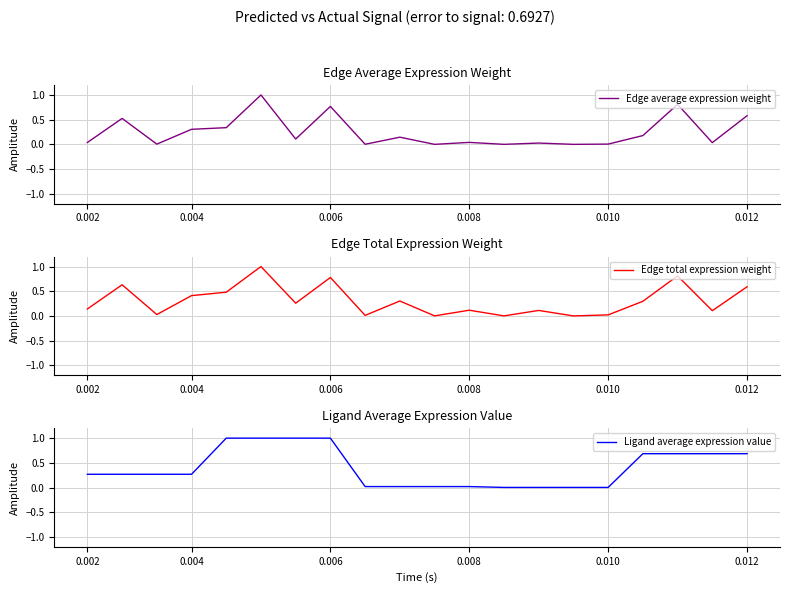

Does the chart have visible grid lines?

Yes